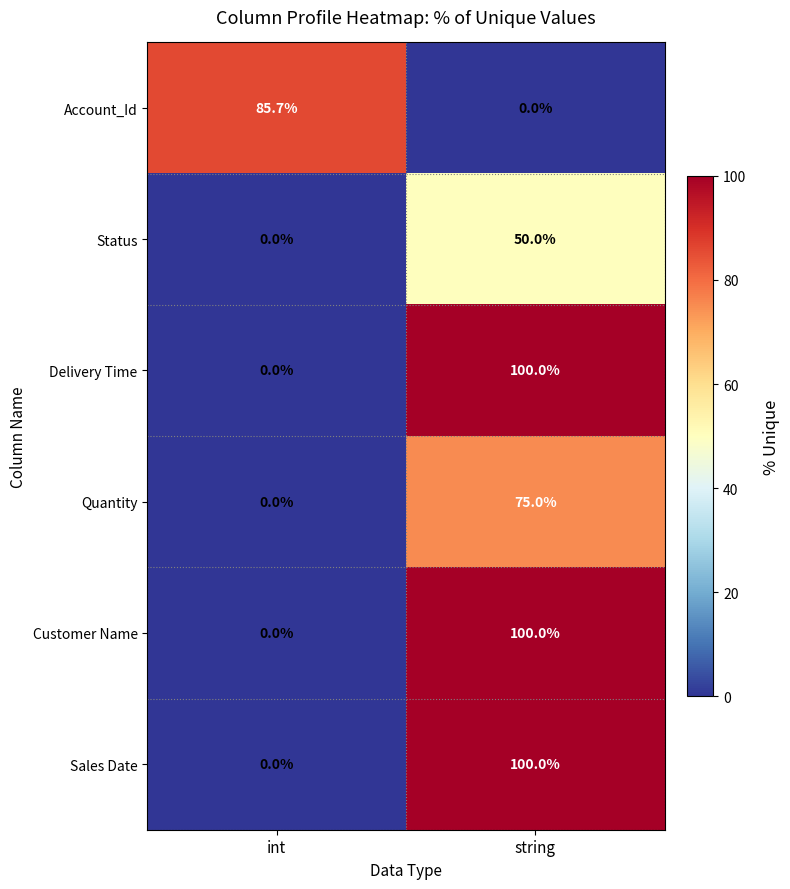

What is the spread (max minus min) of values at int?

85.7